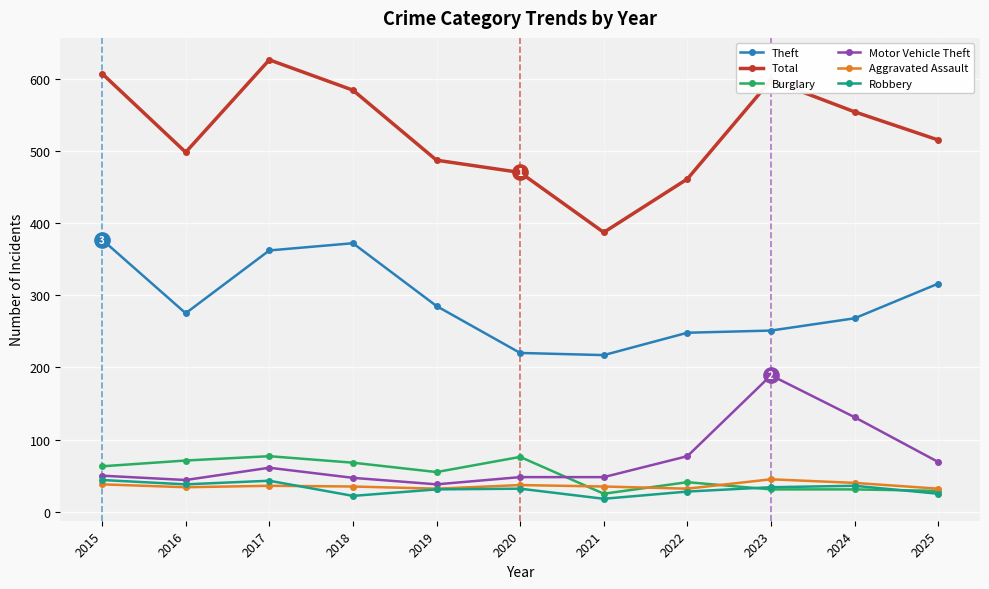

Which series has the largest total across all categories?

Total